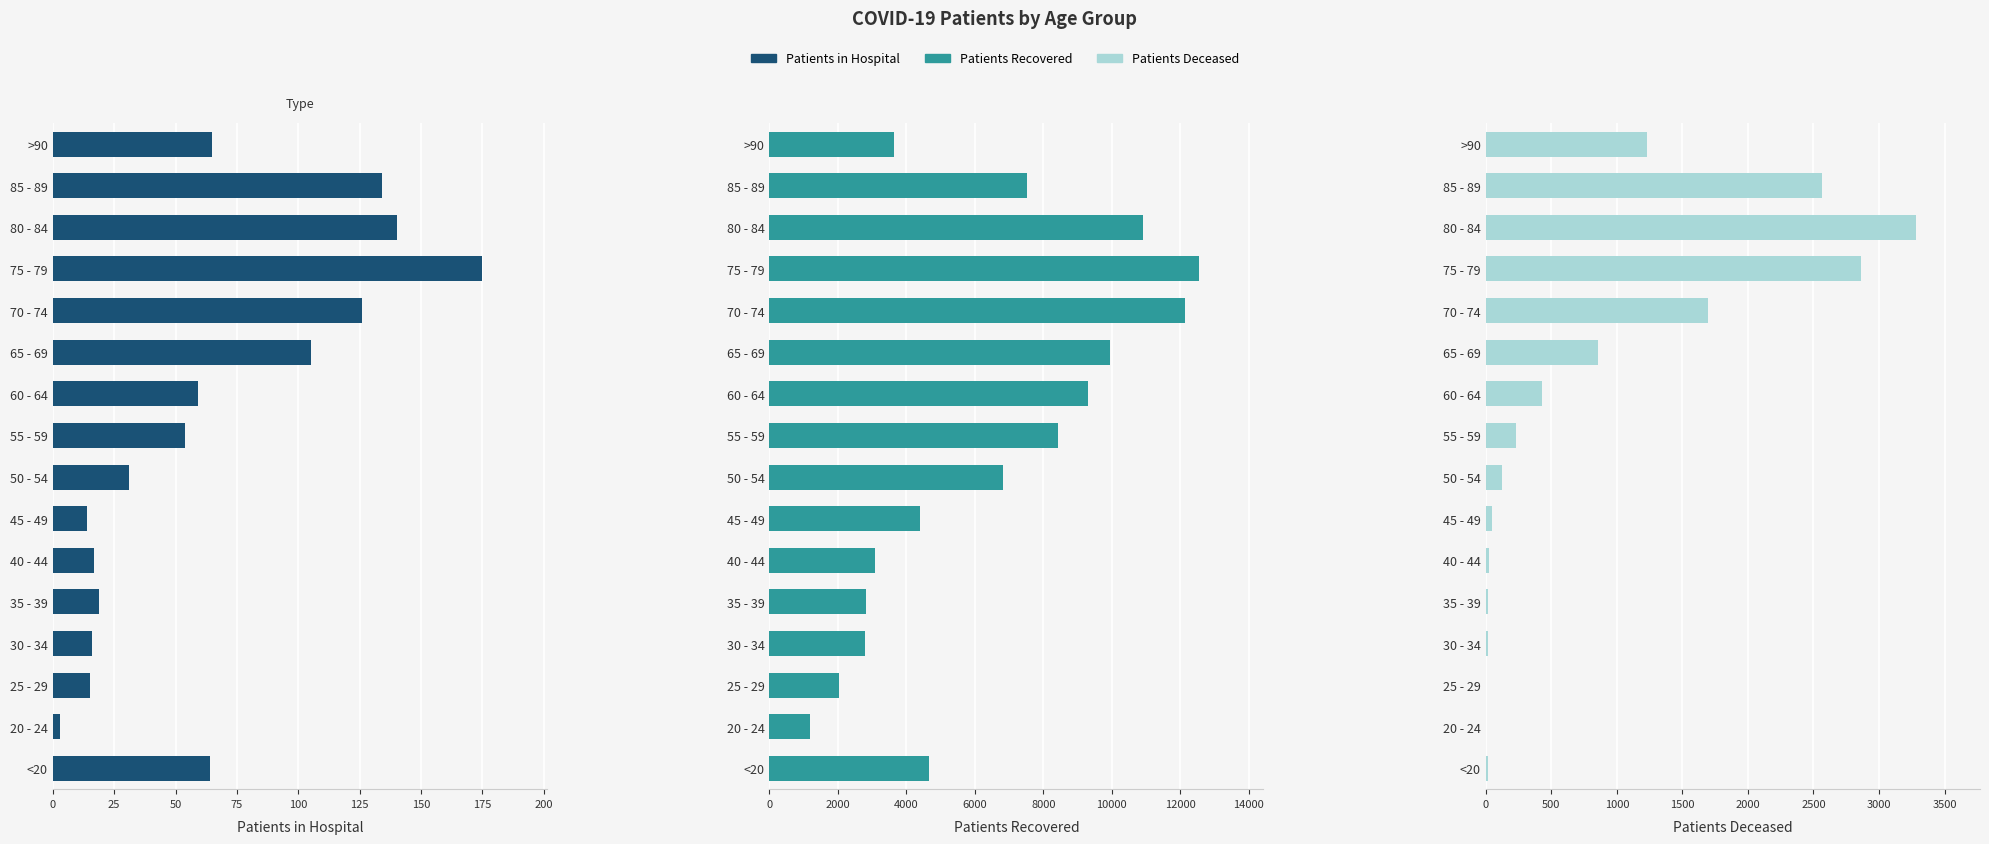

What is the difference between the second highest and minimum values in the patients_in_hospital series?

137